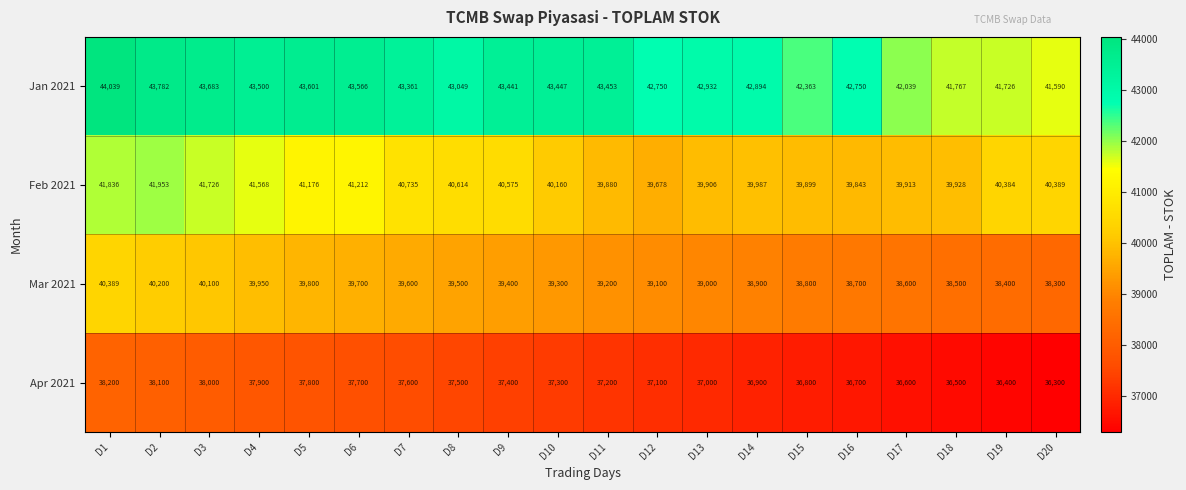

Read the Feb 2021 value at D8, to the nearest 100.

40600